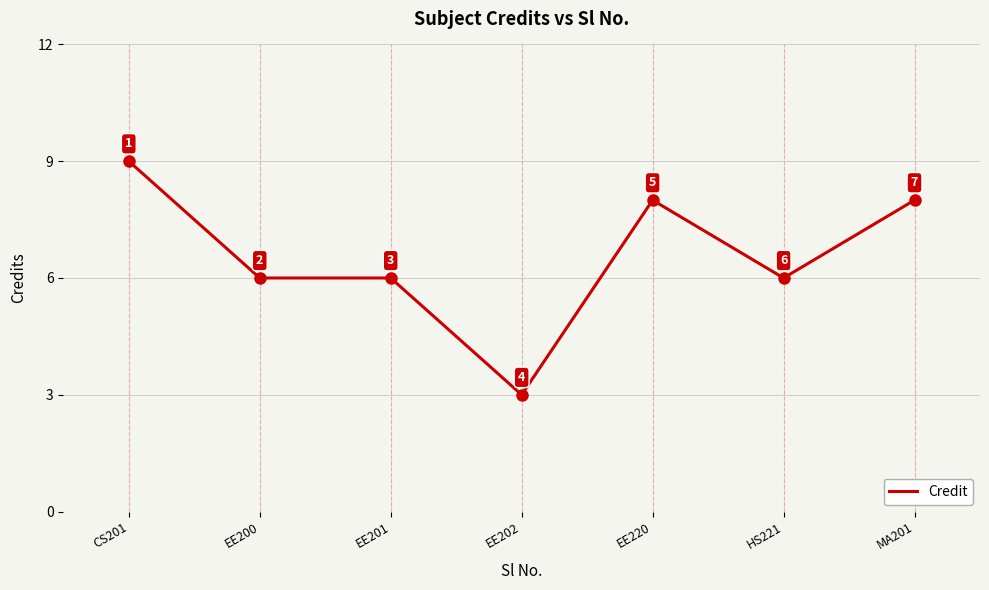

Where does the data first go above 6?

CS201